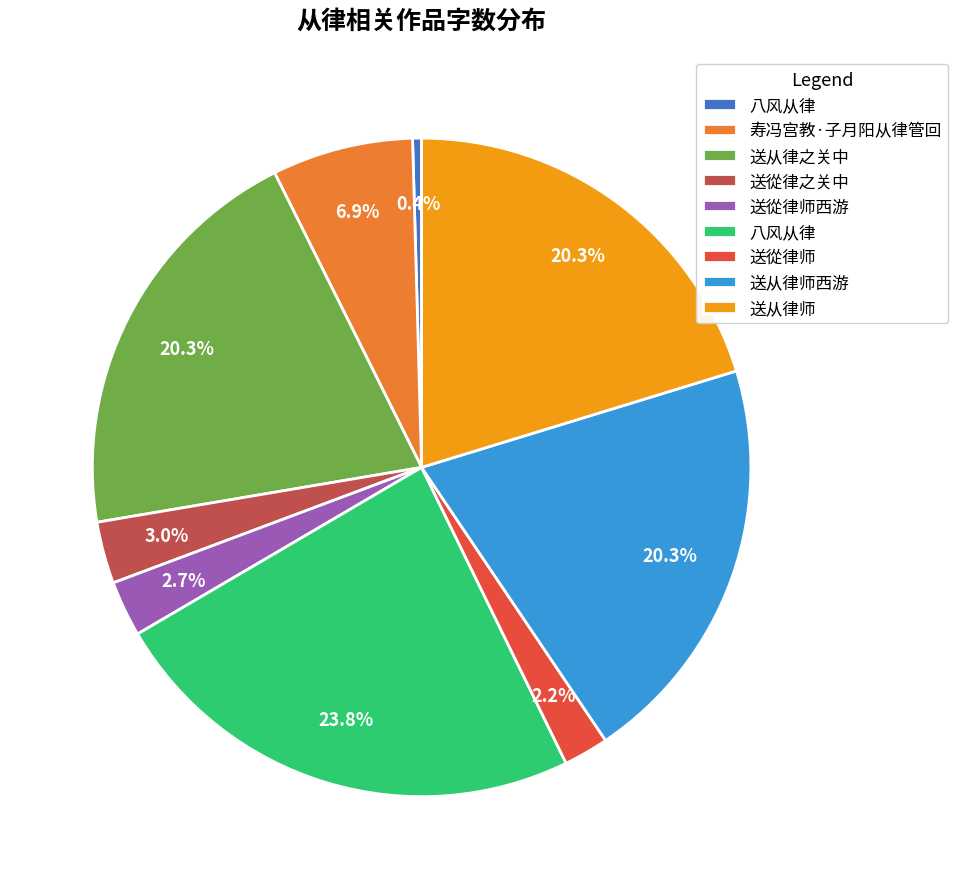

Is there any slice that represents more than half of the pie?

No